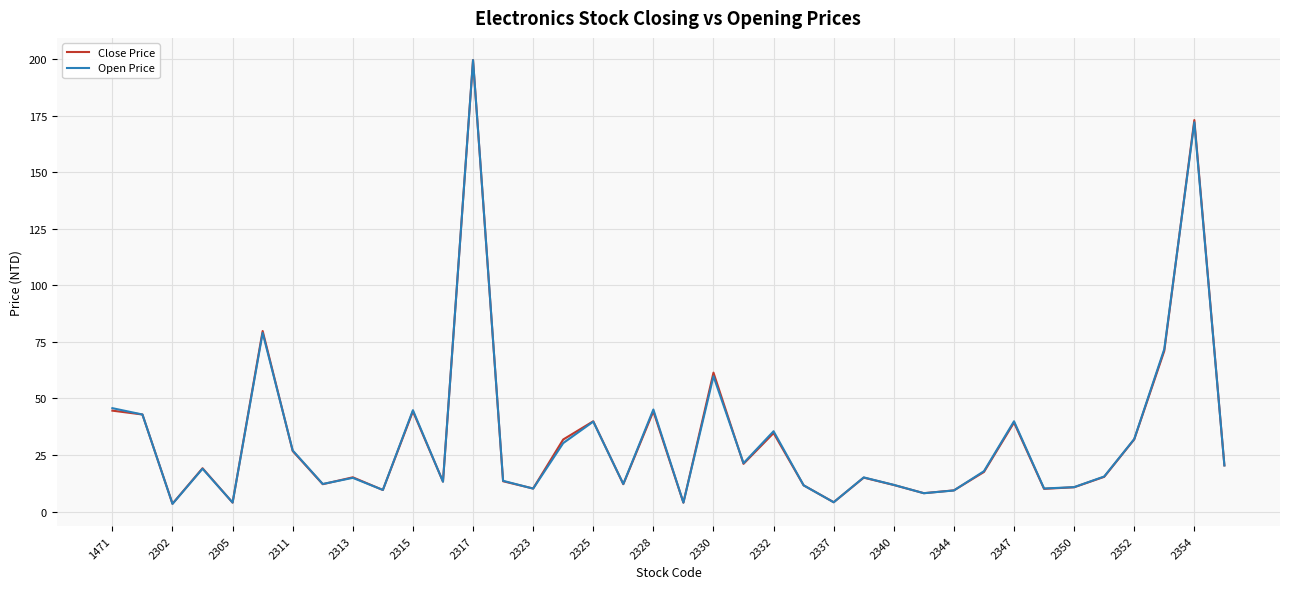

The value of Close Price at 2328 is 3.3. True or false?

False